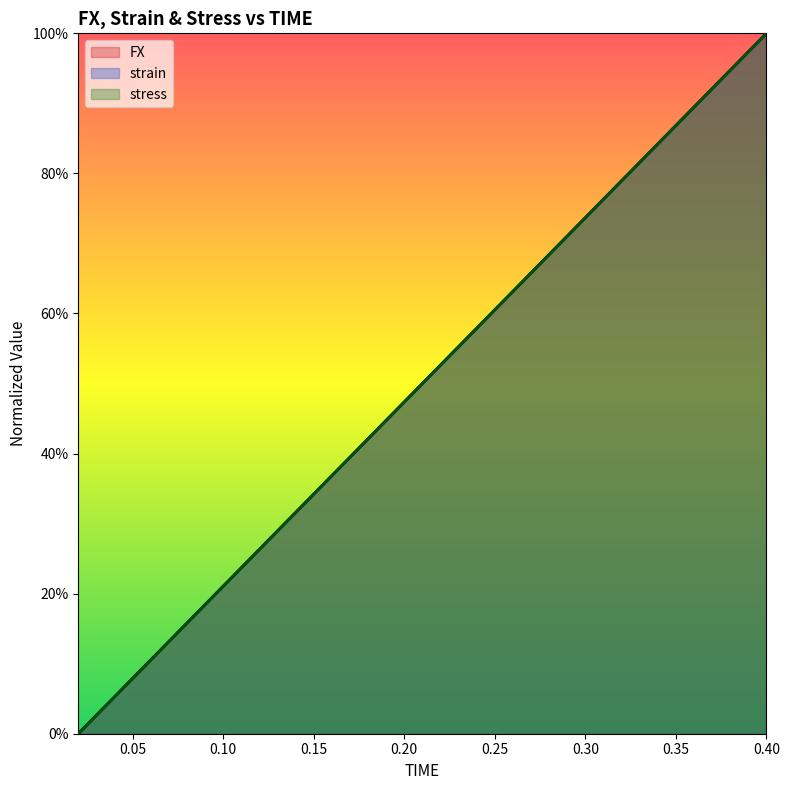

Reading left to right, extract all data points from this chart.

FX: 0.0	0.1	0.1	0.2	0.2	0.3	0.3	0.4	0.4	0.5	0.5	0.6	0.6	0.7	0.7	0.8	0.8	0.9	0.9	1.0
strain: 0.0	0.1	0.1	0.2	0.2	0.3	0.3	0.4	0.4	0.5	0.5	0.6	0.6	0.7	0.7	0.8	0.8	0.9	0.9	1.0
stress: 0.0	0.1	0.1	0.2	0.2	0.3	0.3	0.4	0.4	0.5	0.5	0.6	0.6	0.7	0.7	0.8	0.8	0.9	0.9	1.0